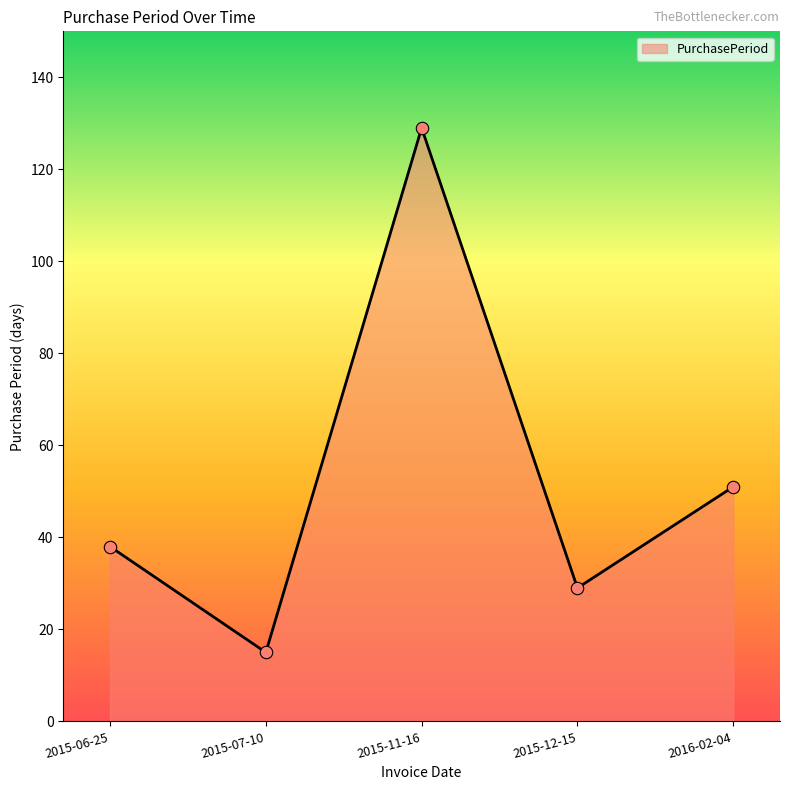

Between 2015-11-16 and 2016-02-04, which is larger?

2015-11-16